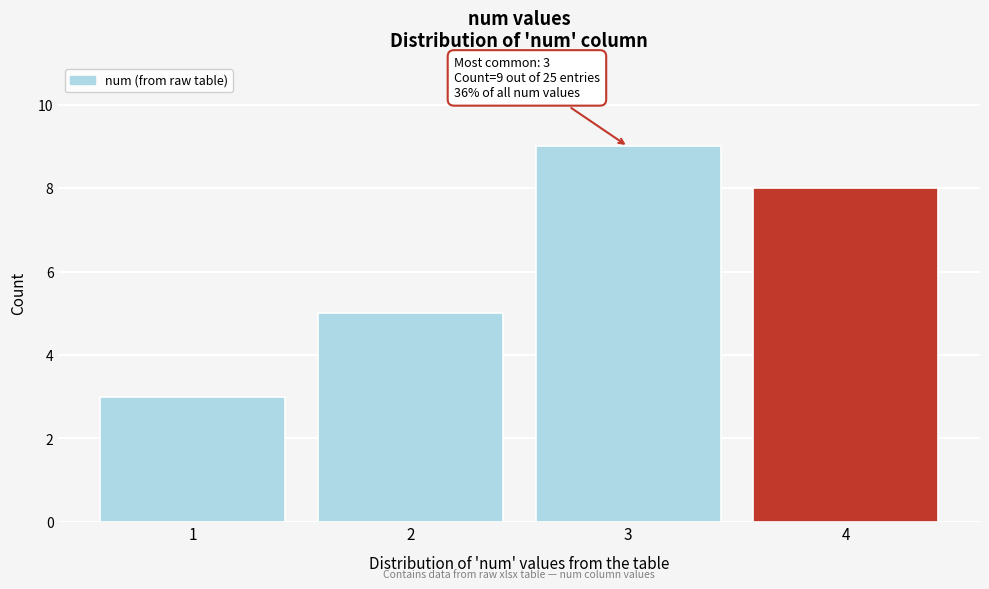

Over which range of the x-axis is the bar tallest?

2.5 to 3.5